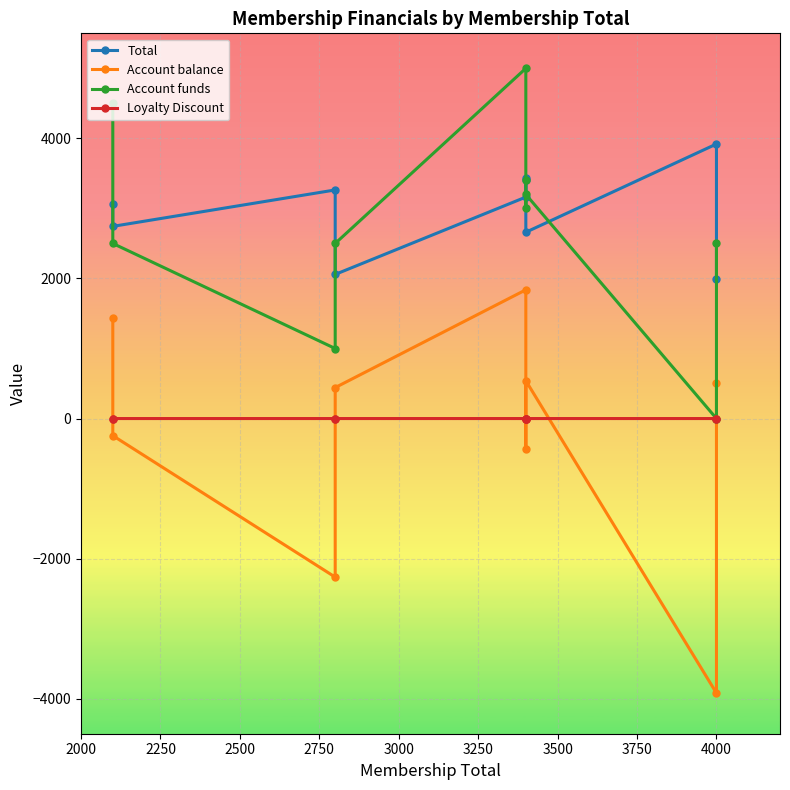

In Account balance, how many points are higher than both neighbors (excluding endpoints)?

2